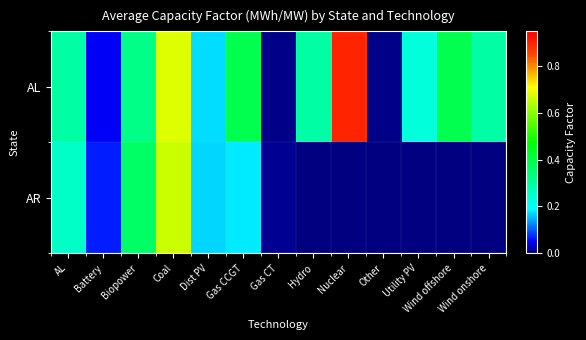

Reading left to right, what are all the values shown in this chart?

AL: AL=0.3	Battery=0.0	Biopower=0.3	Coal=0.7	Dist PV=0.2	Gas CCGT=0.4	Gas CT=0.0	Hydro=0.3	Nuclear=0.9	Other=0.0	Utility PV=0.2	Wind offshore=0.4	Wind onshore=0.3
AR: AL=0.3	Battery=0.1	Biopower=0.4	Coal=0.7	Dist PV=0.2	Gas CCGT=0.2	Gas CT=0.0	Hydro=0.0	Nuclear=0.0	Other=0.0	Utility PV=0.0	Wind offshore=0.0	Wind onshore=0.0